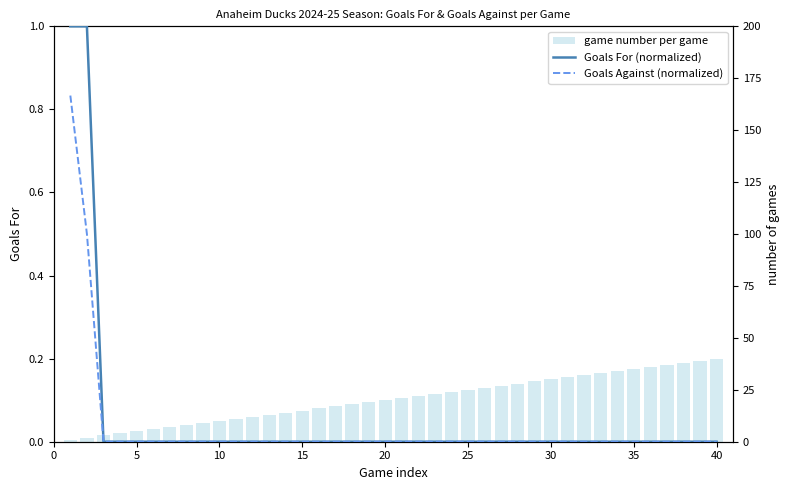

The value of Goals For (normalized) at 35 is 0.0. True or false?

True